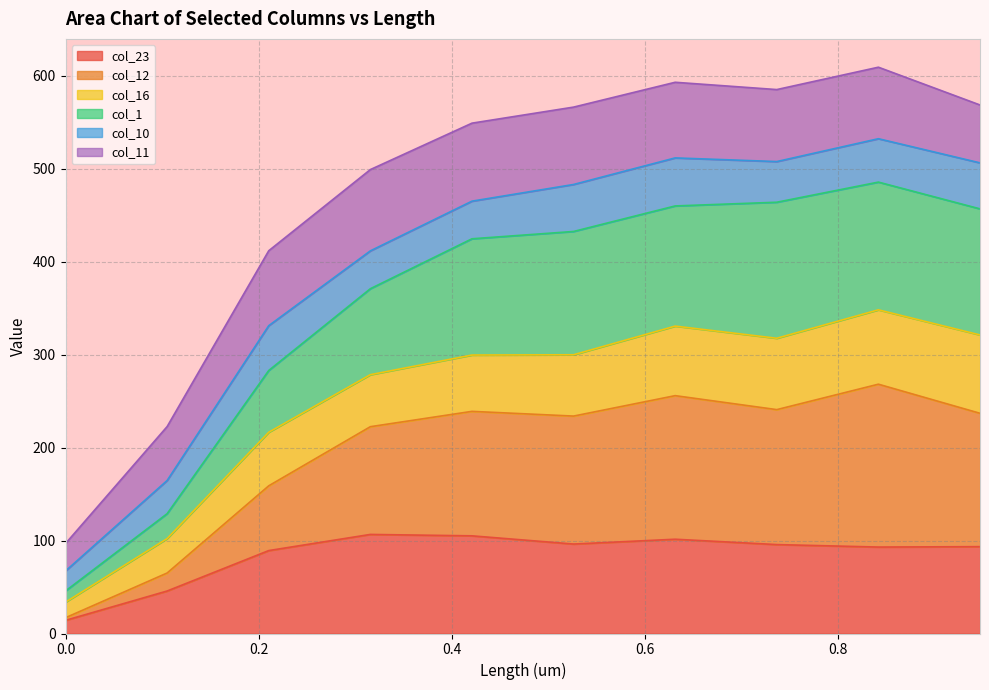

Between 0.4209 and 0.73657, which series saw the biggest shift?

col_1